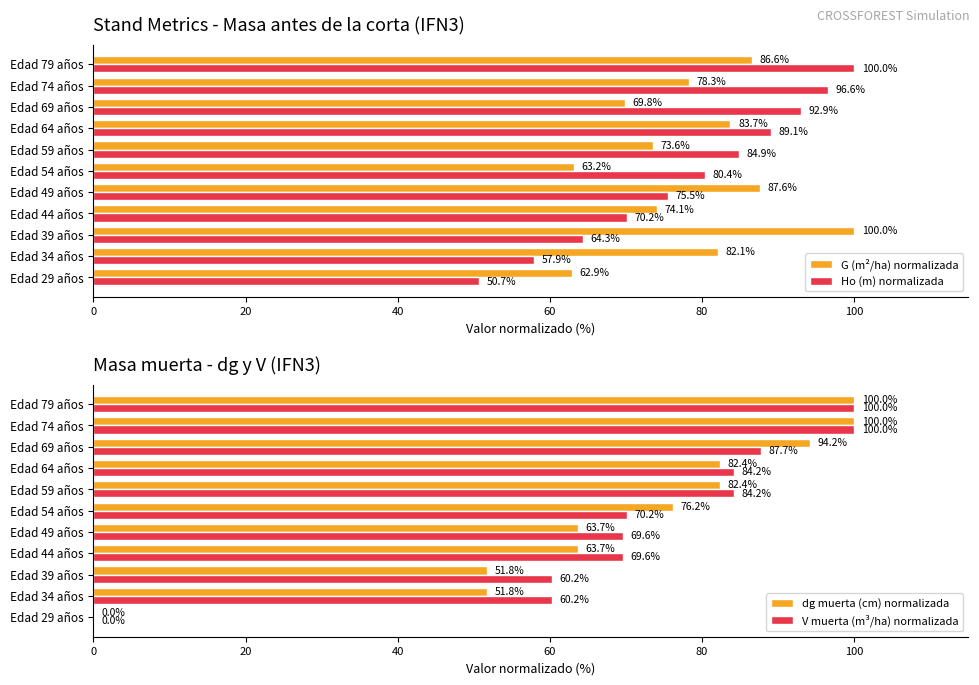

The G (m²/ha) normalizada series shows 82.1 at Edad 34 años. True or false?

True